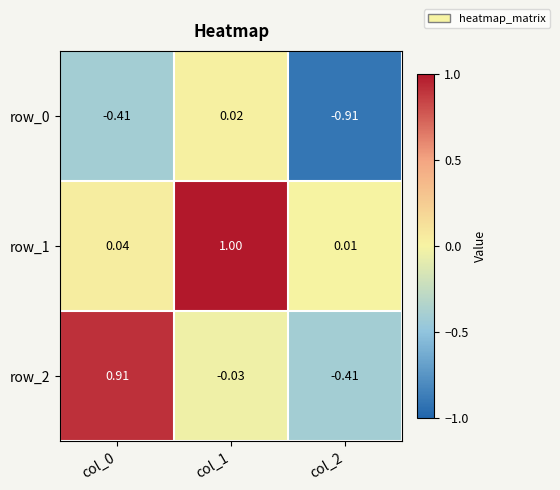

How many categories are shown in the chart?

3